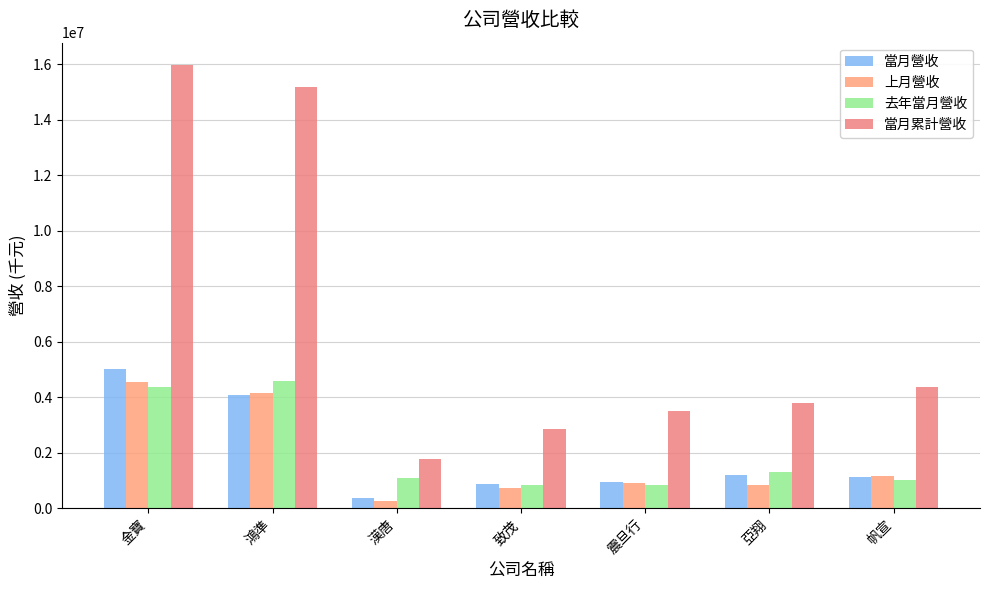

What is the average value of the 去年當月營收 series?

2018673